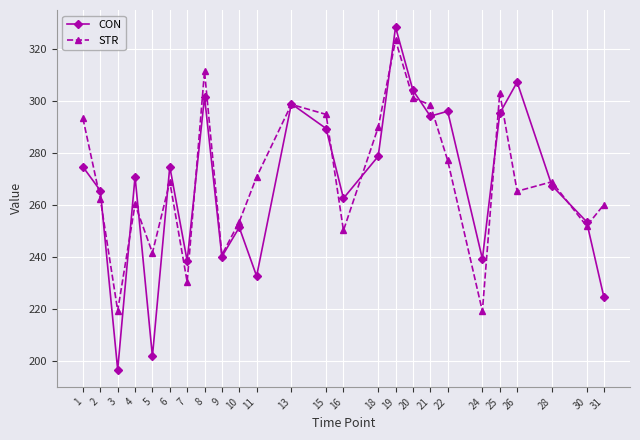

How many values in the STR series are below 268?

12